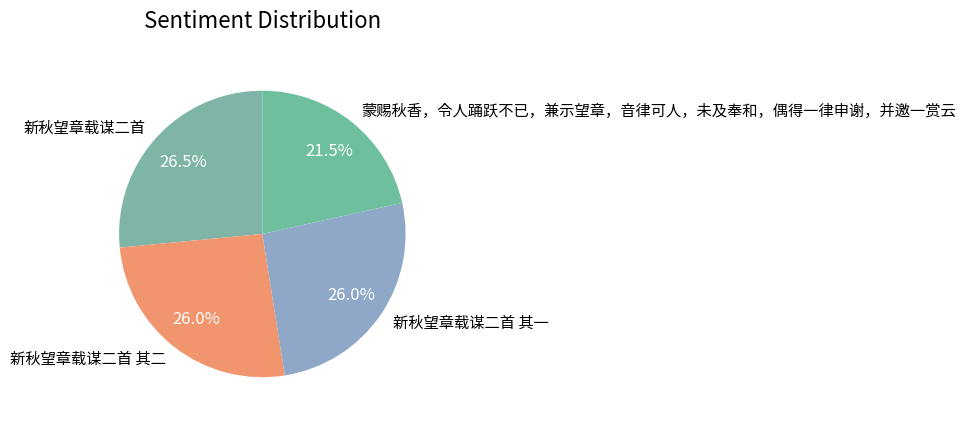

Which has a higher value, 新秋望章载谋二首 or 新秋望章载谋二首 其一?

新秋望章载谋二首